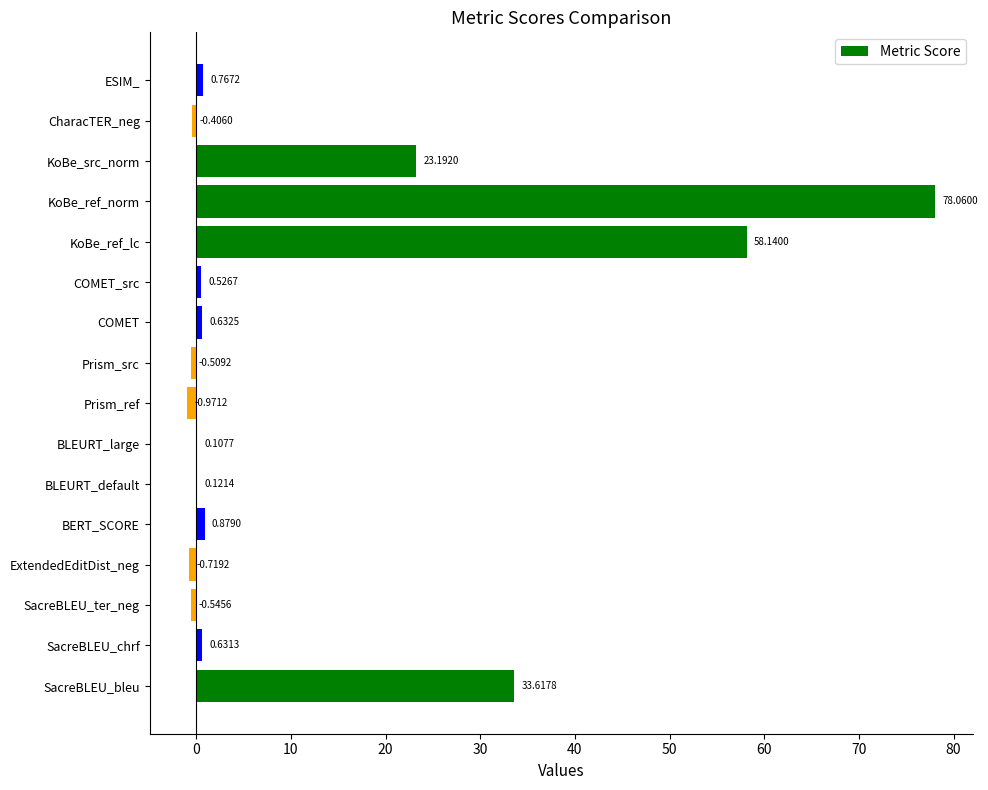

At which label is the value closest to 38?

SacreBLEU_bleu